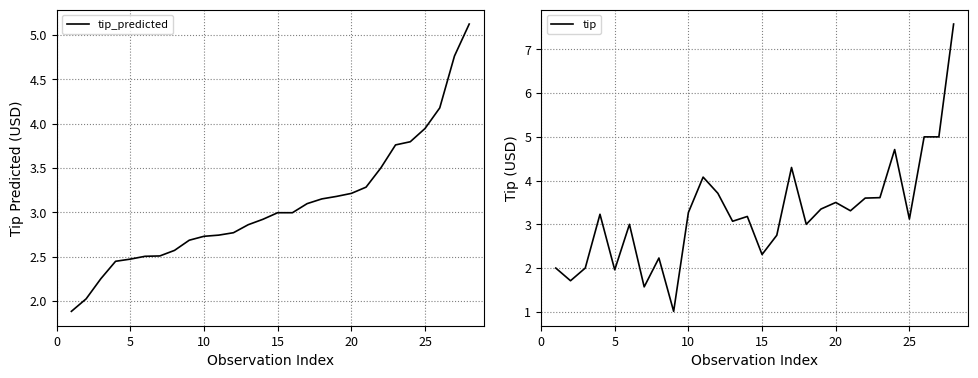

What are all the series names shown in the legend?

tip_predicted, tip